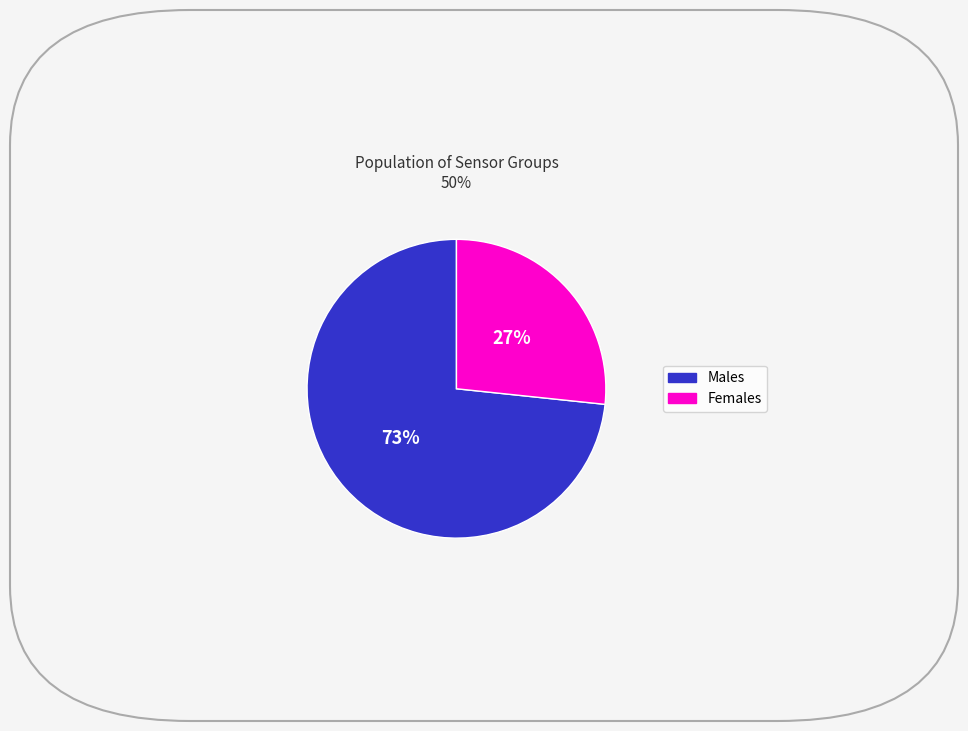

Is there a majority slice in this chart?

Yes